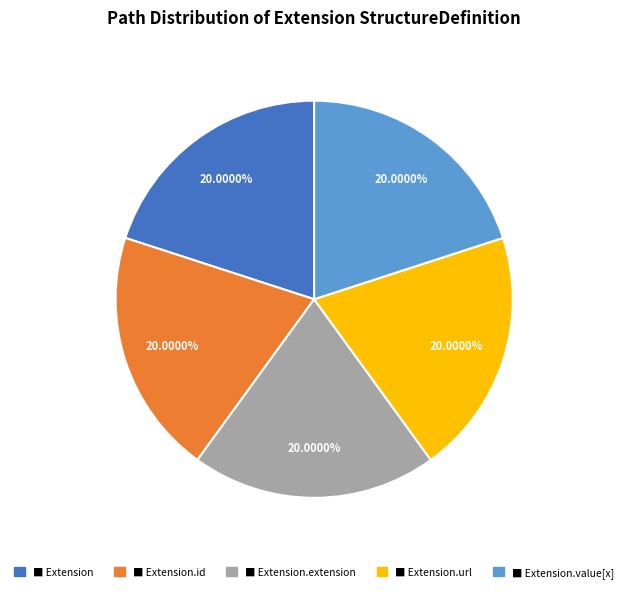

Is there any slice that represents more than half of the pie?

No